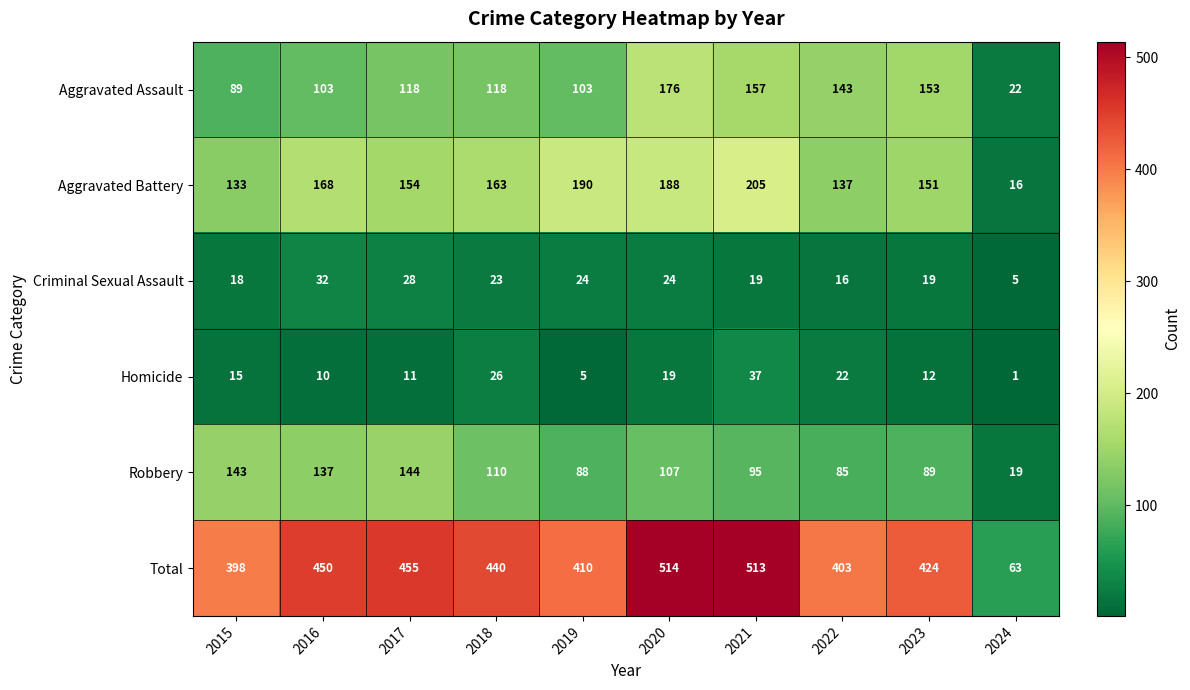

What is the spread (max minus min) of values at 2024?

62